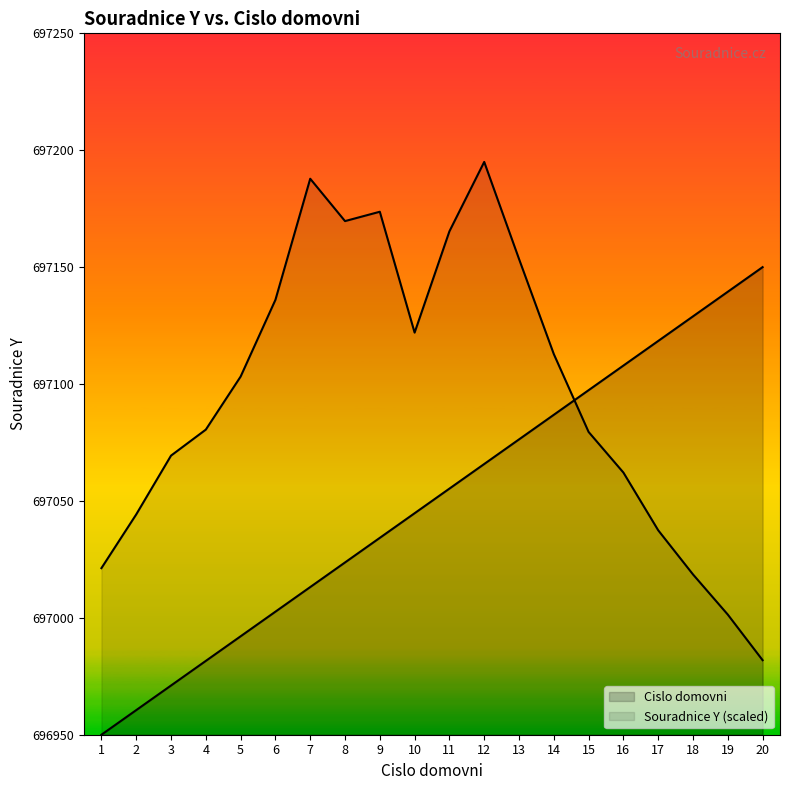

At how many categories does at least one series exceed 697167?

4